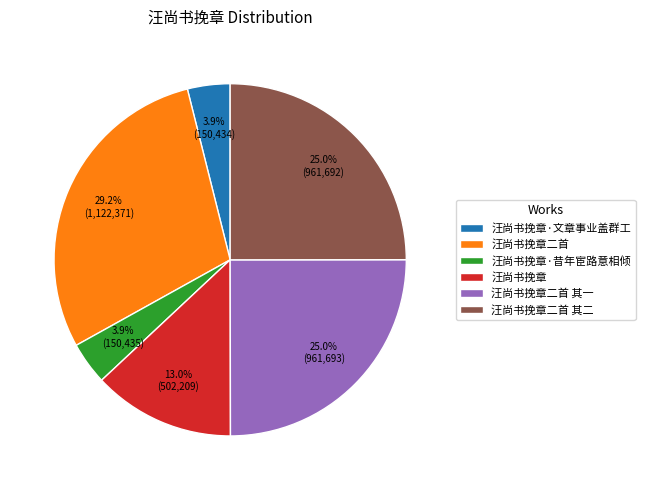

Count the number of slices in the pie.

6